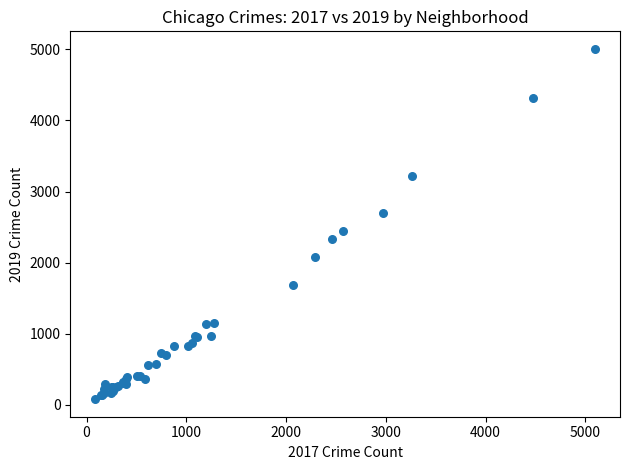

What Y value in the scatter plot is closest to 2542?

2441